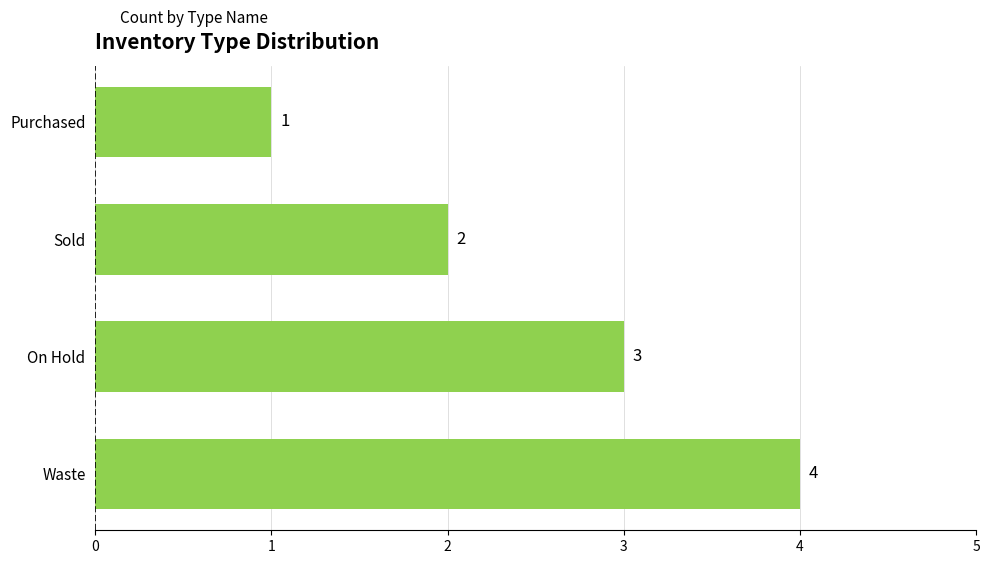

True or false: the data shows 5 at On Hold.

False